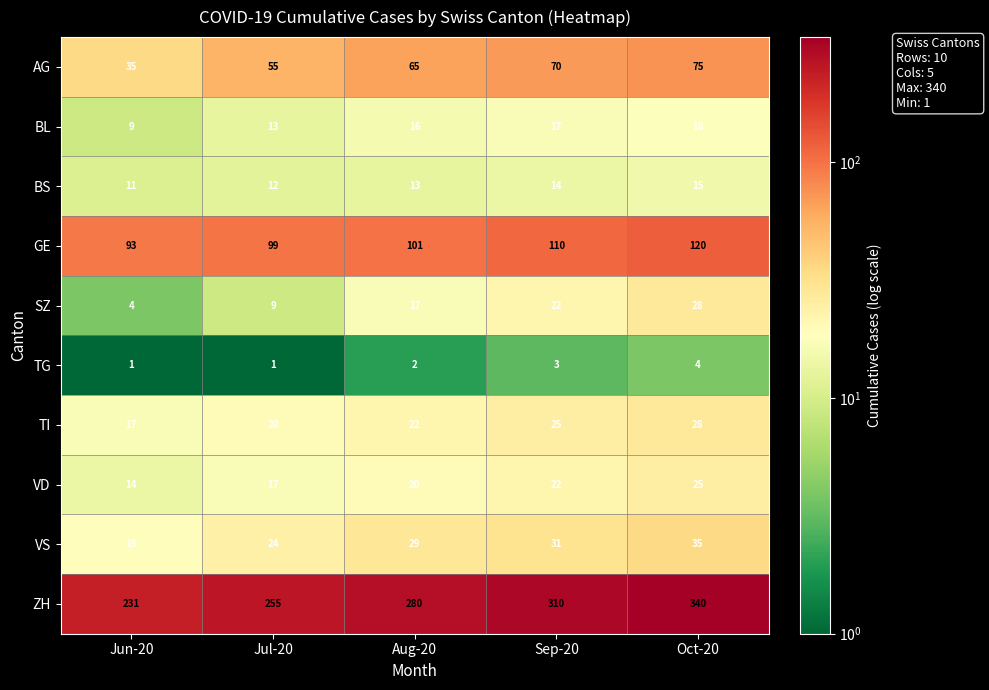

How many values in the SZ series are below 17?

2